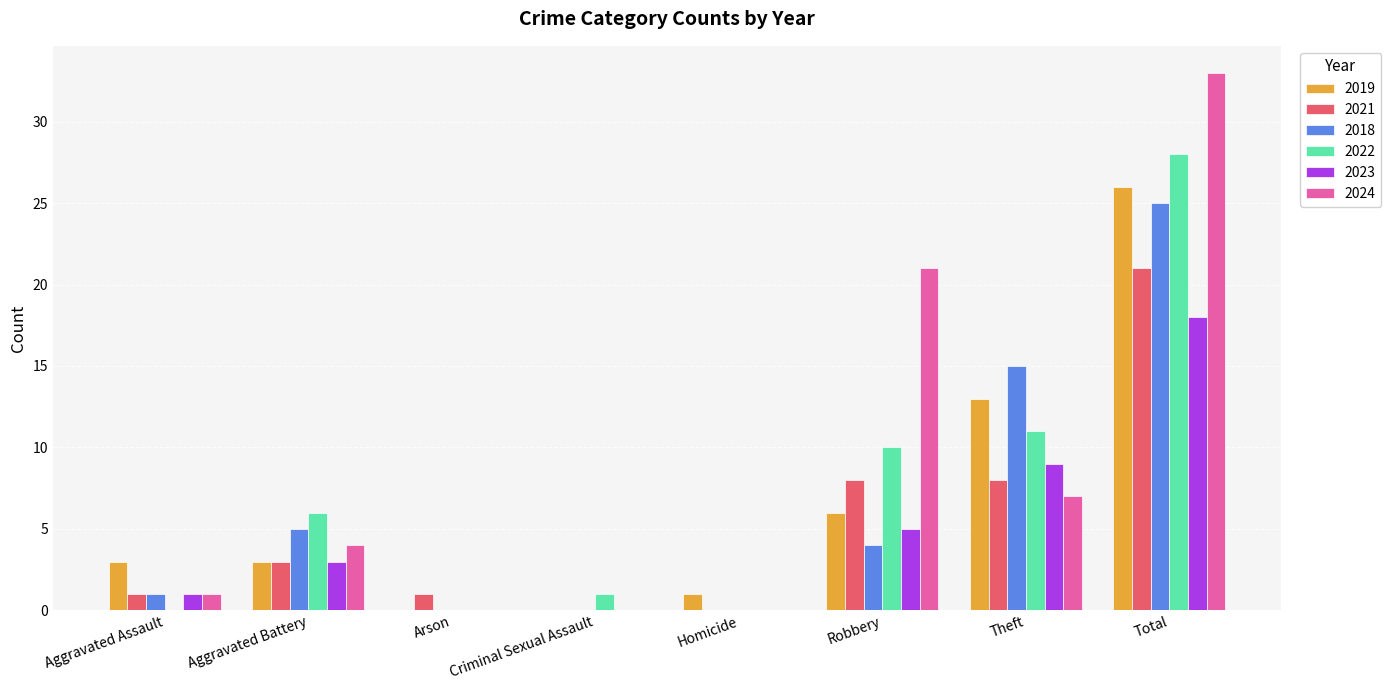

Reading right to left, list all the values displayed in this chart.

2019: 26	13	6	1	0	0	3	3
2021: 21	8	8	0	0	1	3	1
2018: 25	15	4	0	0	0	5	1
2022: 28	11	10	0	1	0	6	0
2023: 18	9	5	0	0	0	3	1
2024: 33	7	21	0	0	0	4	1